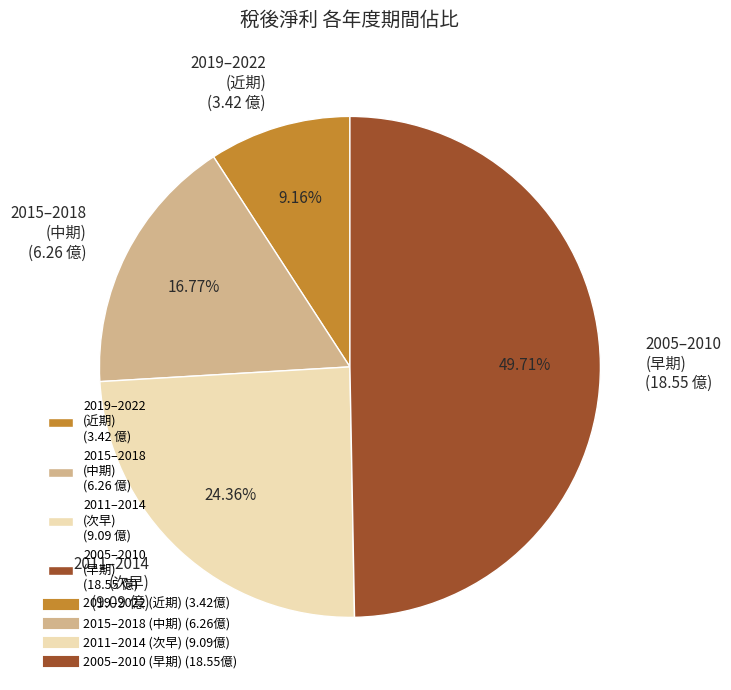

Is there any slice that represents more than half of the pie?

No